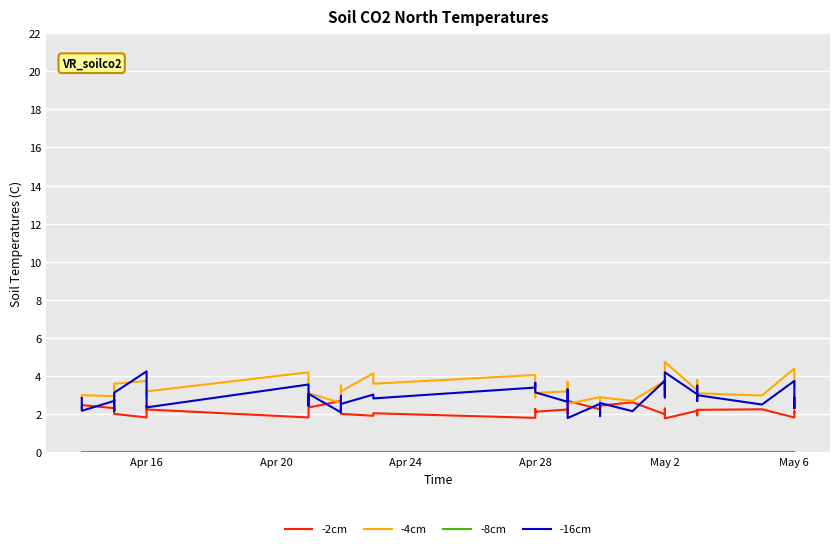

True or false: -4cm and -2cm intersect in this chart.

True